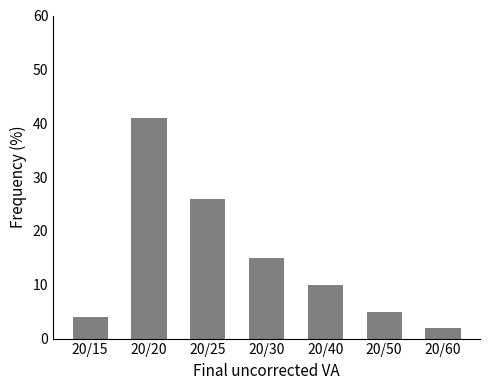

Reading right to left, list all the values displayed in this chart.

2	5	10	15	26	41	4